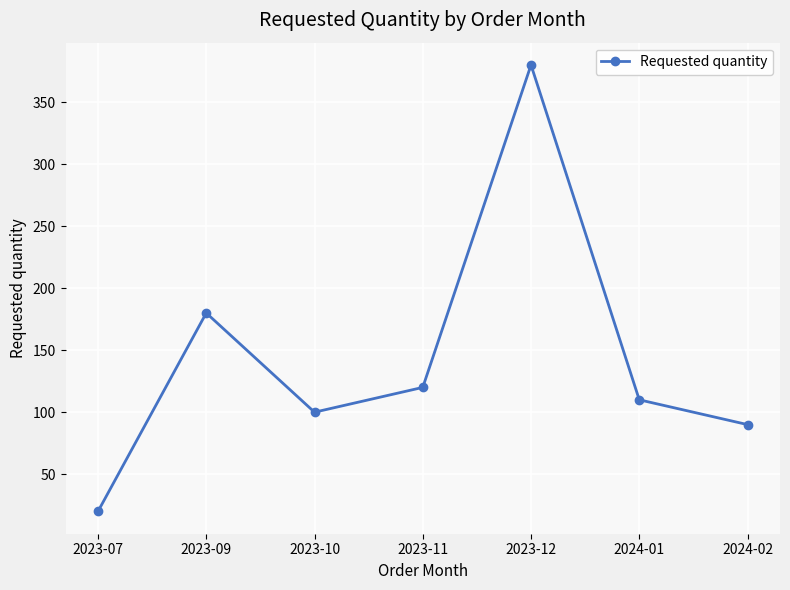

Rank the categories by value from lowest to highest.

2023-07, 2024-02, 2023-10, 2024-01, 2023-11, 2023-09, 2023-12